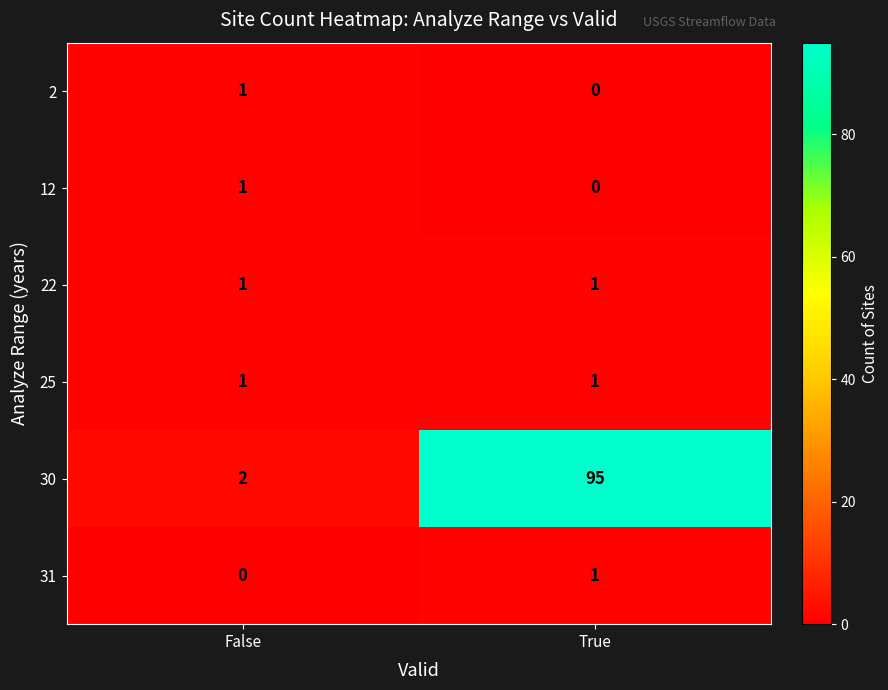

The 22 series shows 1 at False. True or false?

True